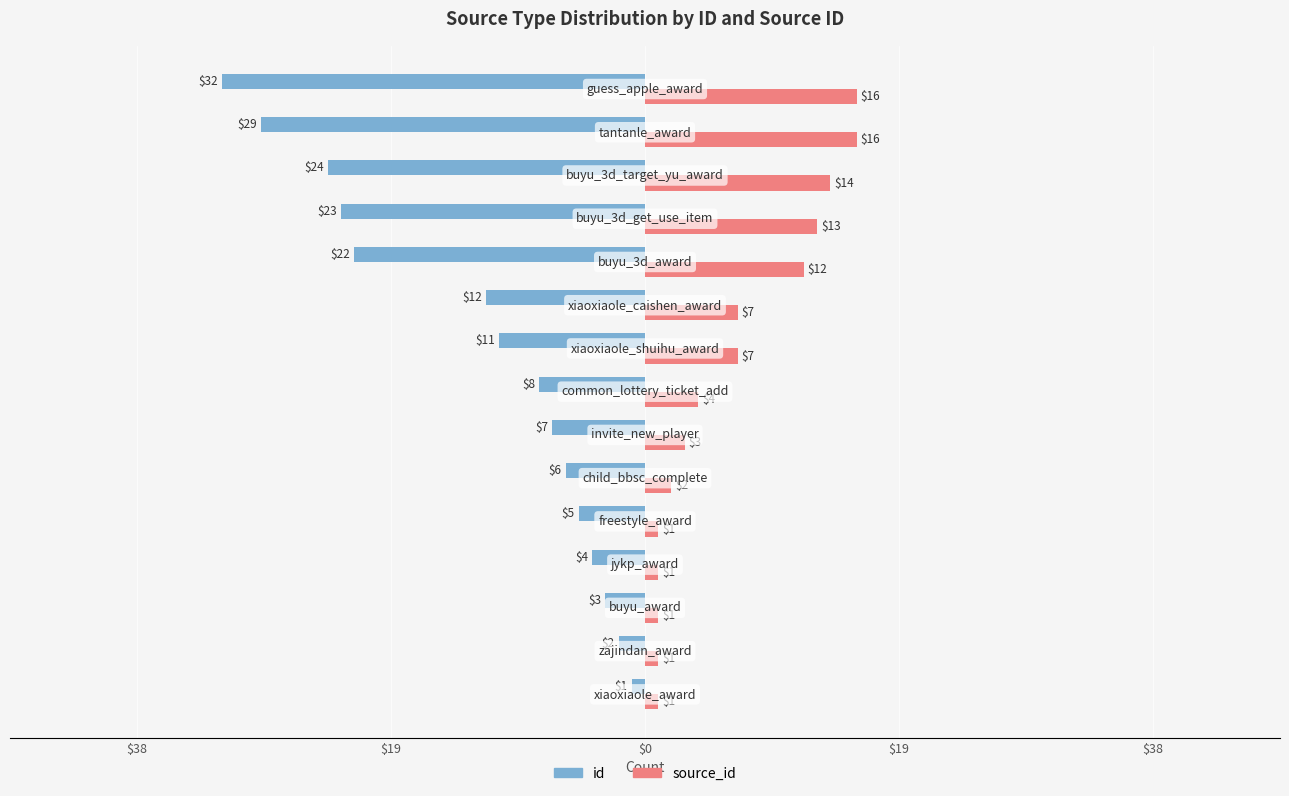

Rank the series by their average value, from lowest to highest.

source_id, id